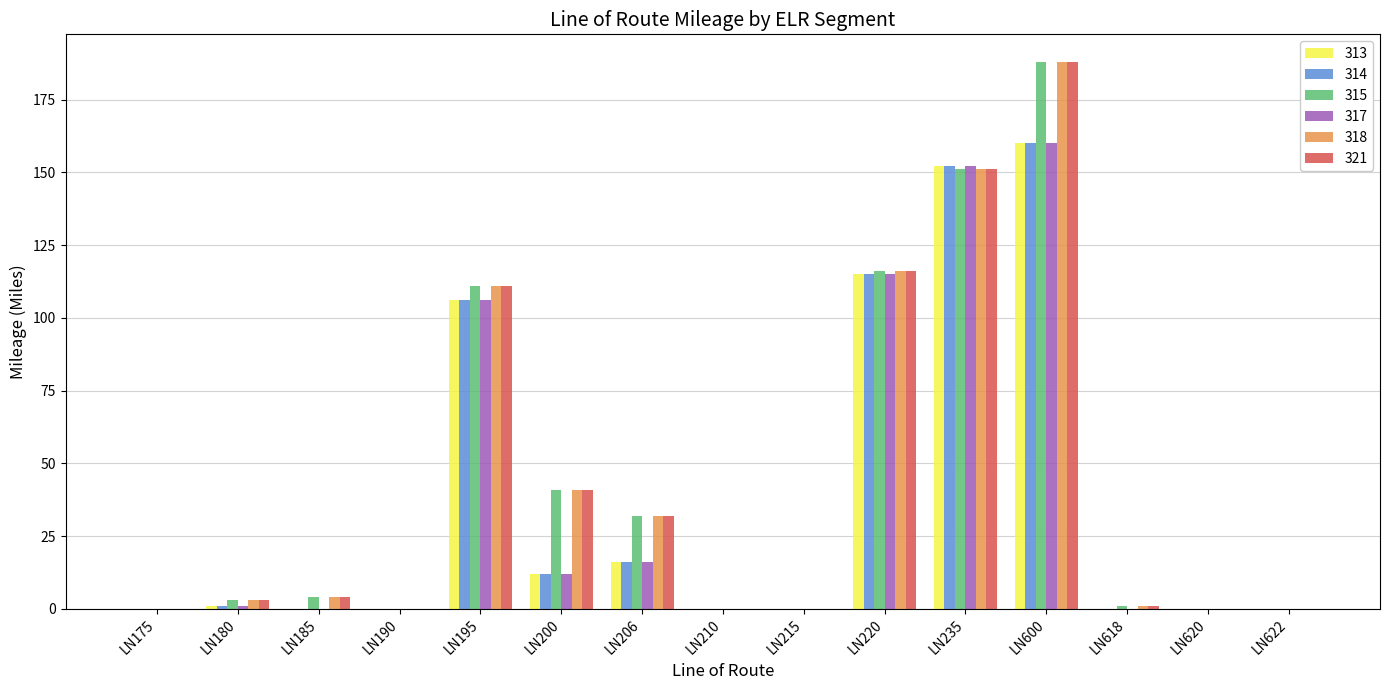

Where is 313 nearest to the value 80?

LN195